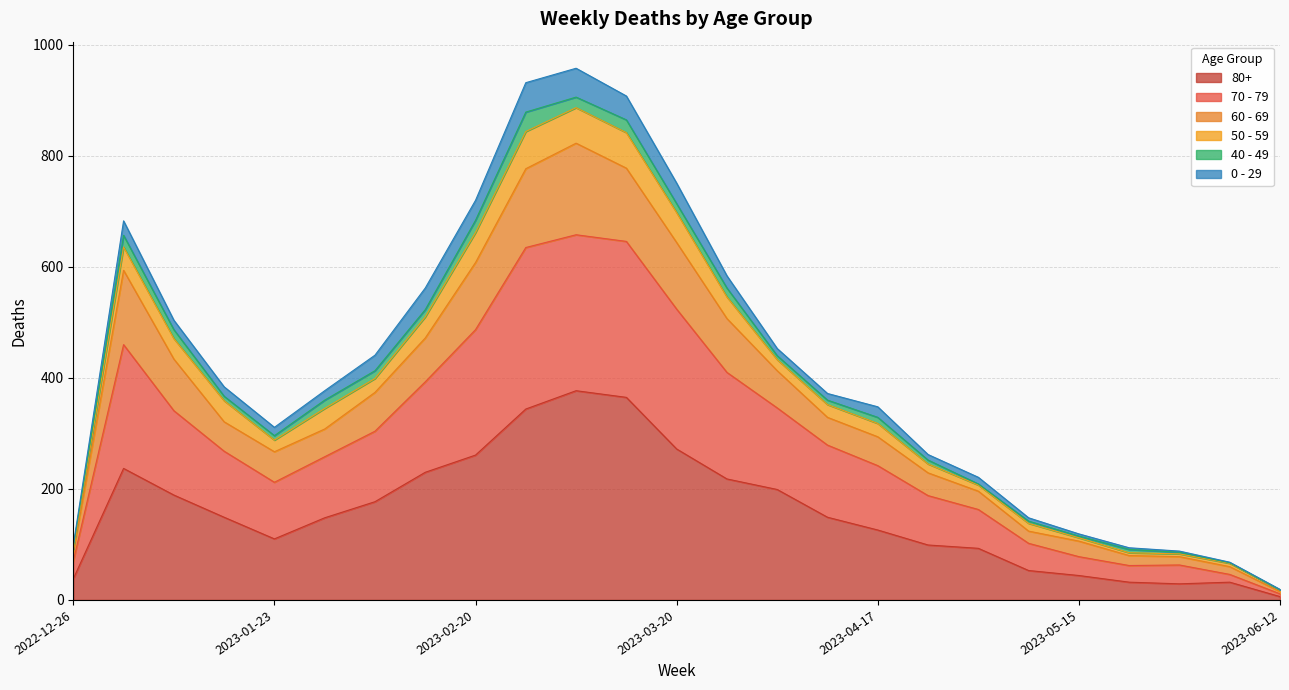

Is the value of 70 - 79 at 2023-01-02 greater than the value of 80+ at 2023-05-22?

Yes